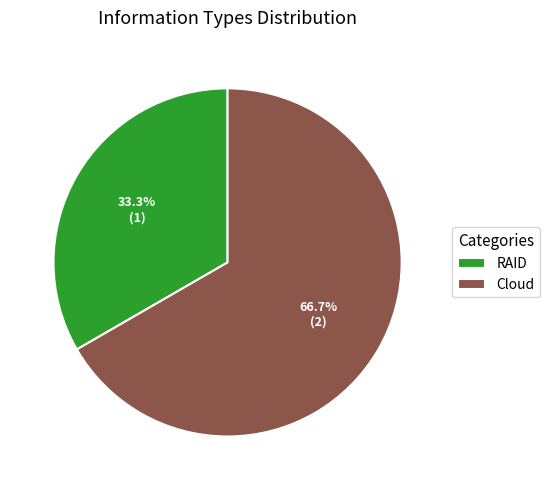

Count the number of slices in the pie.

2